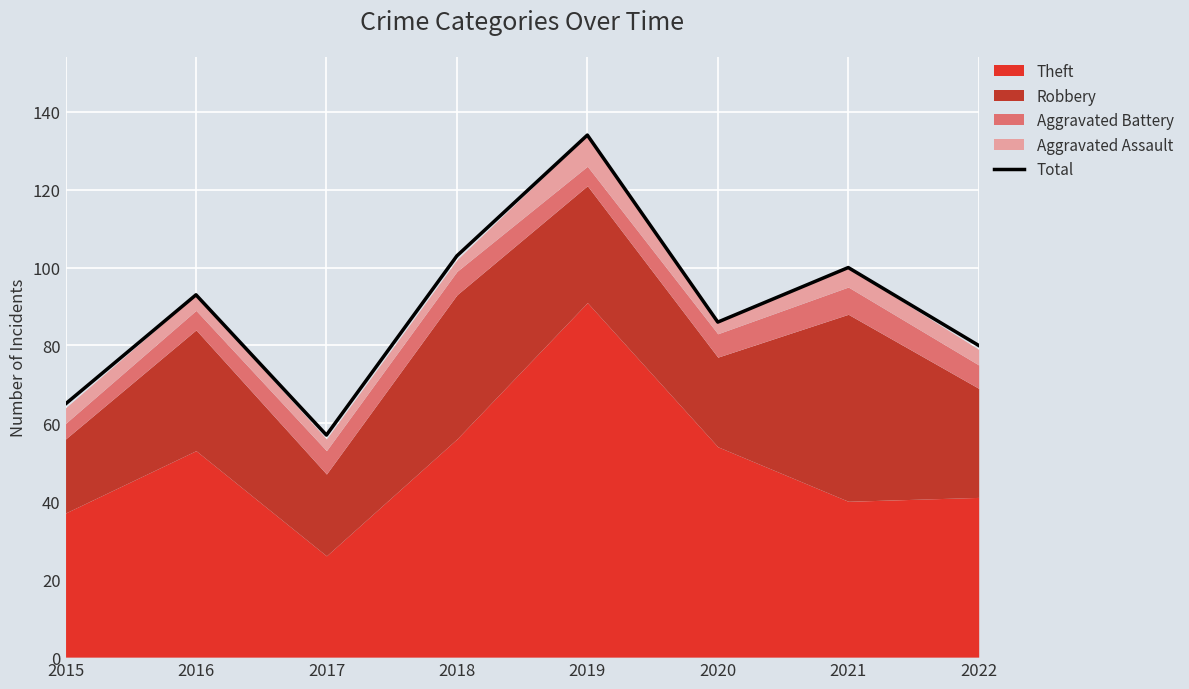

True or false: the data shows 134 at 2019.

True